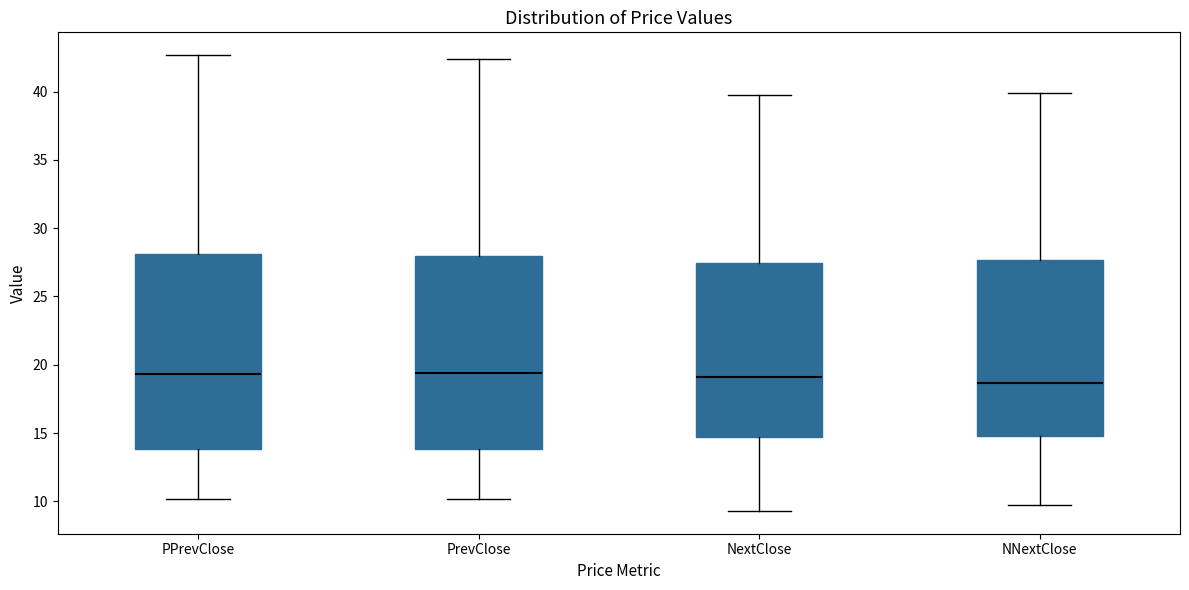

Reading left to right, transcribe this box plot: for each box, give where its median line is, the range the box spans, and where its two whiskers end, as read against the y-axis. The values are not printed on the chart, so give them approximately, as read against the axis.

PPrevClose: median 19.5, box 14.0 to 28.0, whiskers 10.0 to 42.5
PrevClose: median 19.5, box 14.0 to 28.0, whiskers 10.0 to 42.5
NextClose: median 19.0, box 14.5 to 27.5, whiskers 9.5 to 40.0
NNextClose: median 18.5, box 15.0 to 27.5, whiskers 9.5 to 40.0